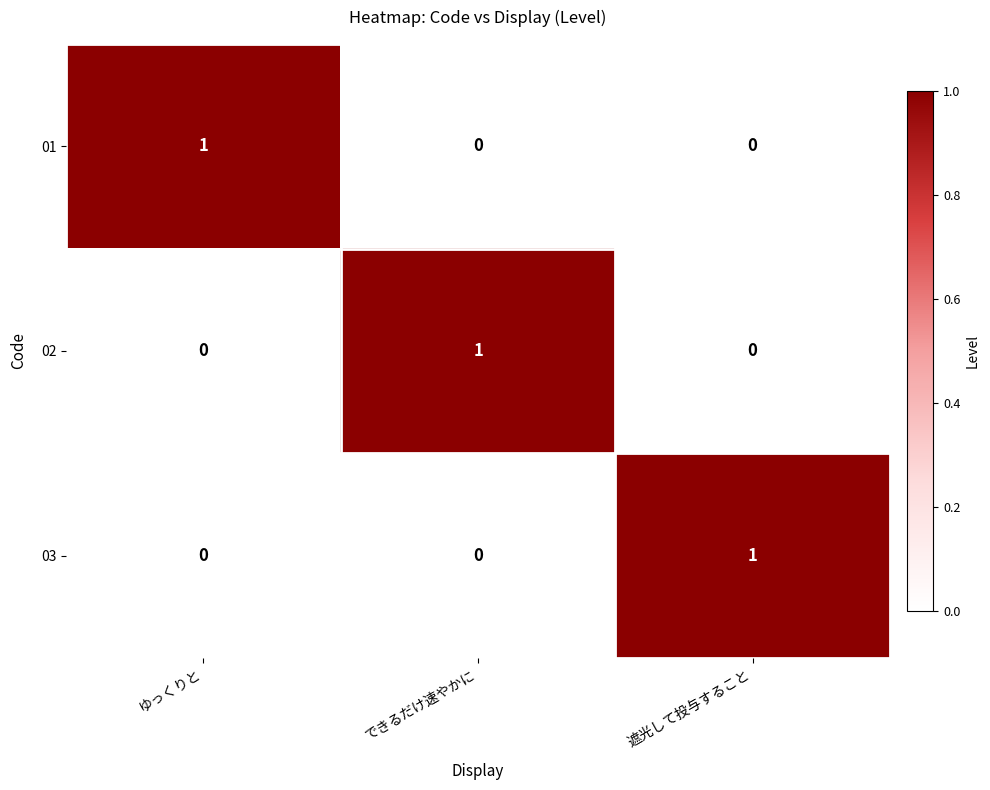

How many 03 values are between 0 and 1?

3